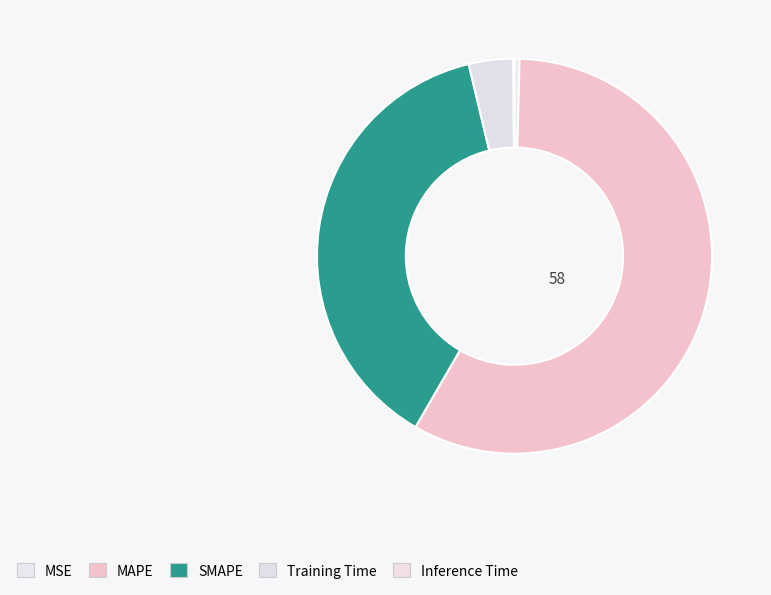

Rank the categories by value from highest to lowest.

MAPE, SMAPE, Training Time, MSE, Inference Time